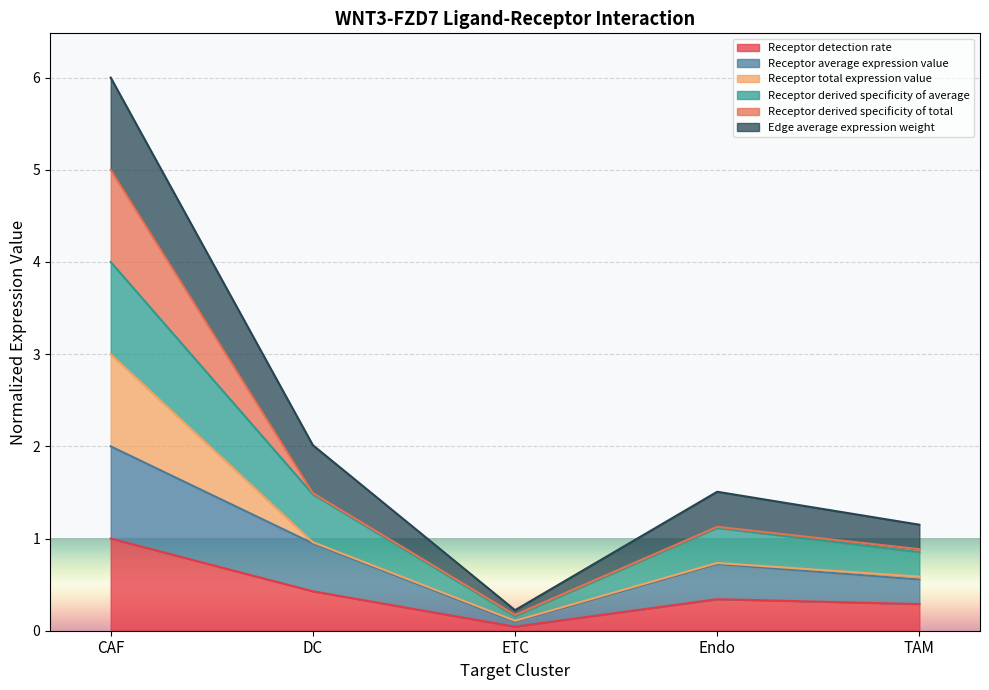

How many categories are shown in the chart?

5